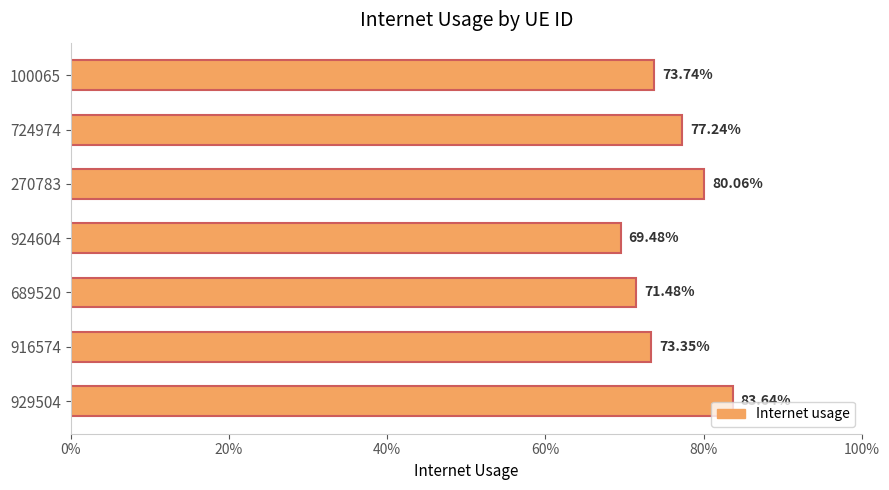

Count the values in the range 0 to 1.

7